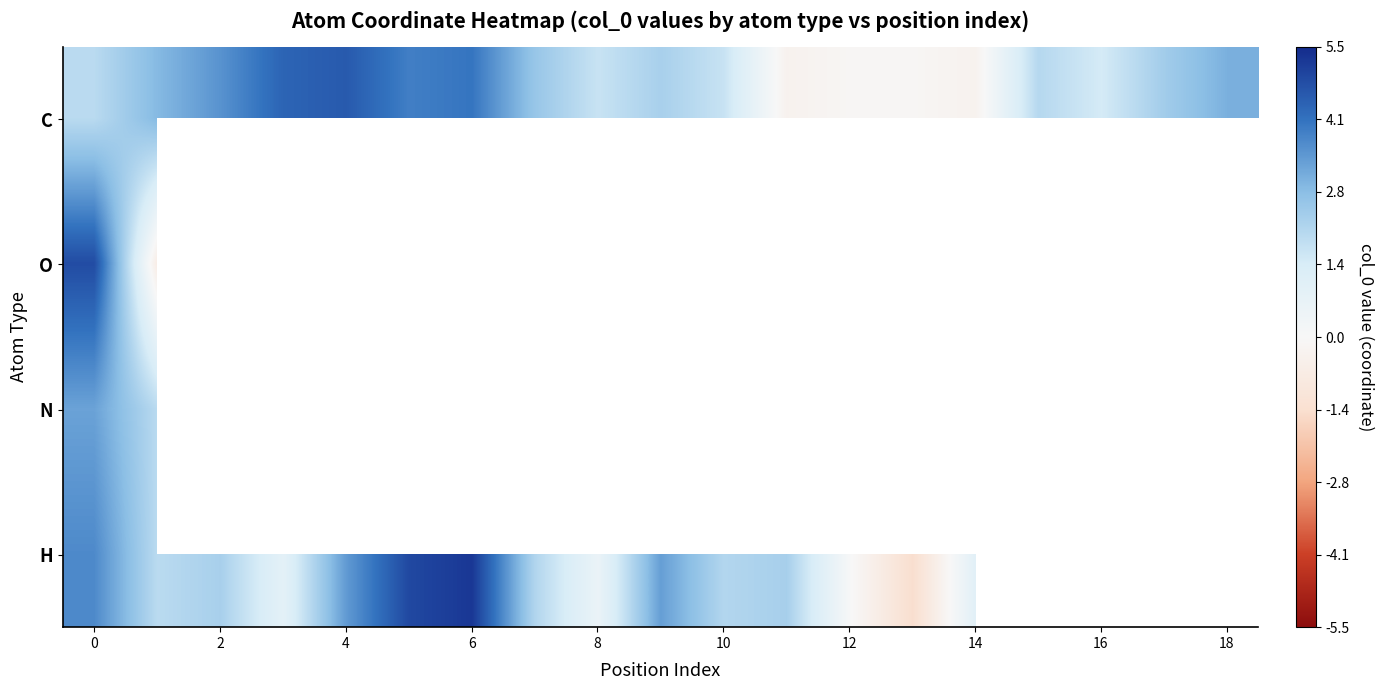

At how many categories does at least one series exceed 1?

16